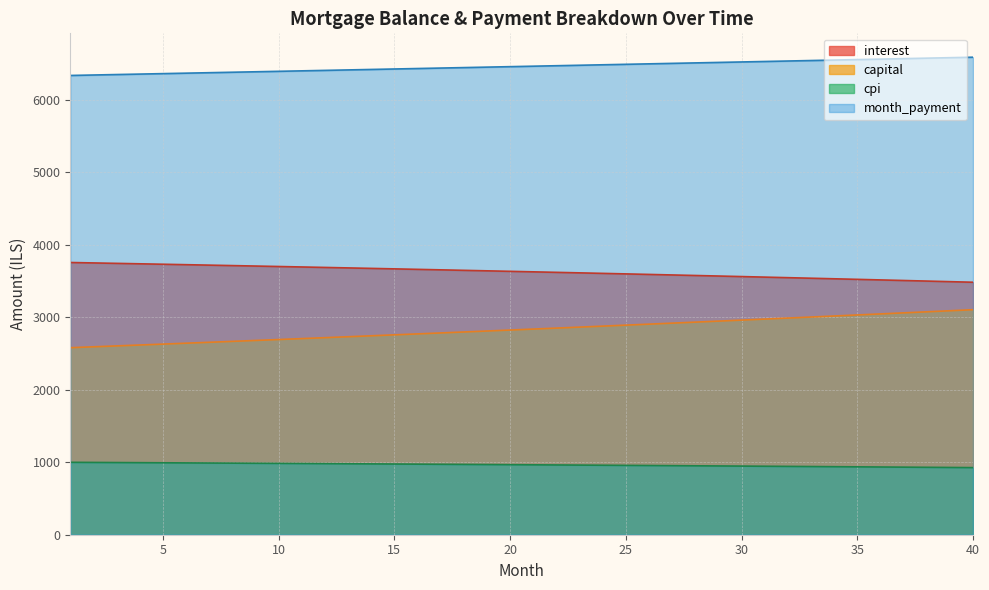

What is the difference between the second highest and minimum values in the opening_balance series?

266.3